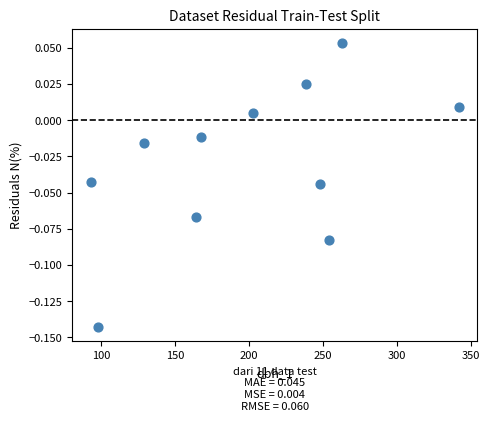

What is the range of X values (max minus min)?

249.0